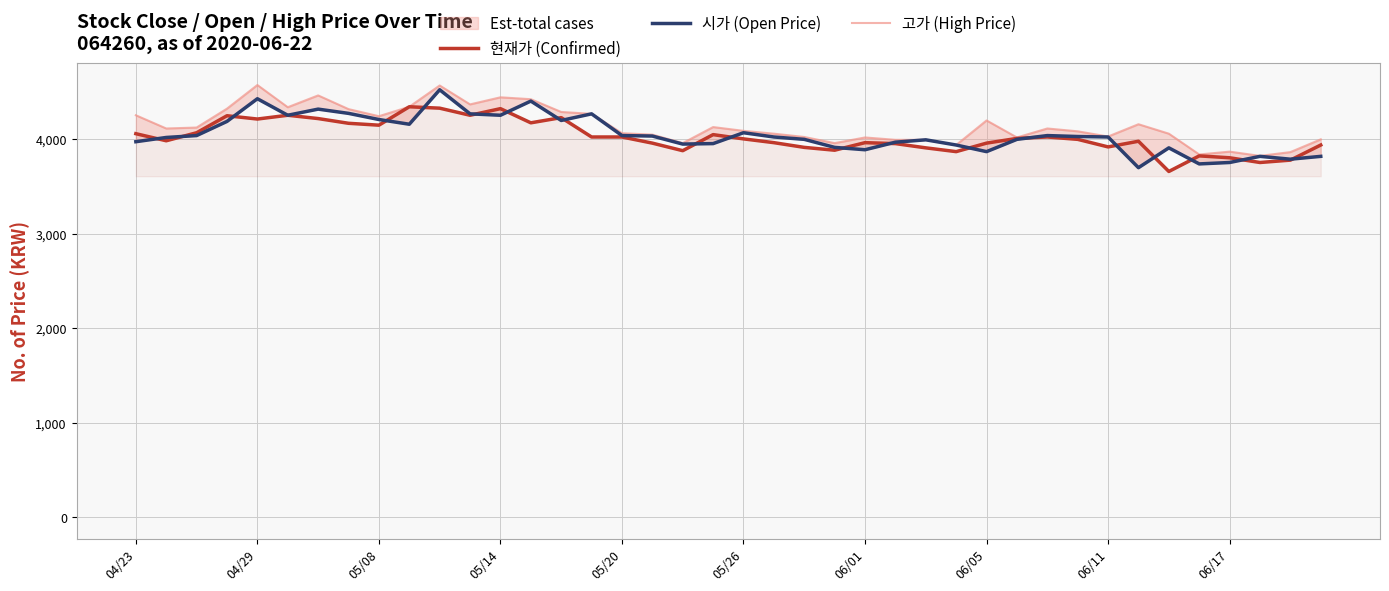

What is the minimum value for 현재가 (Confirmed)?

3660